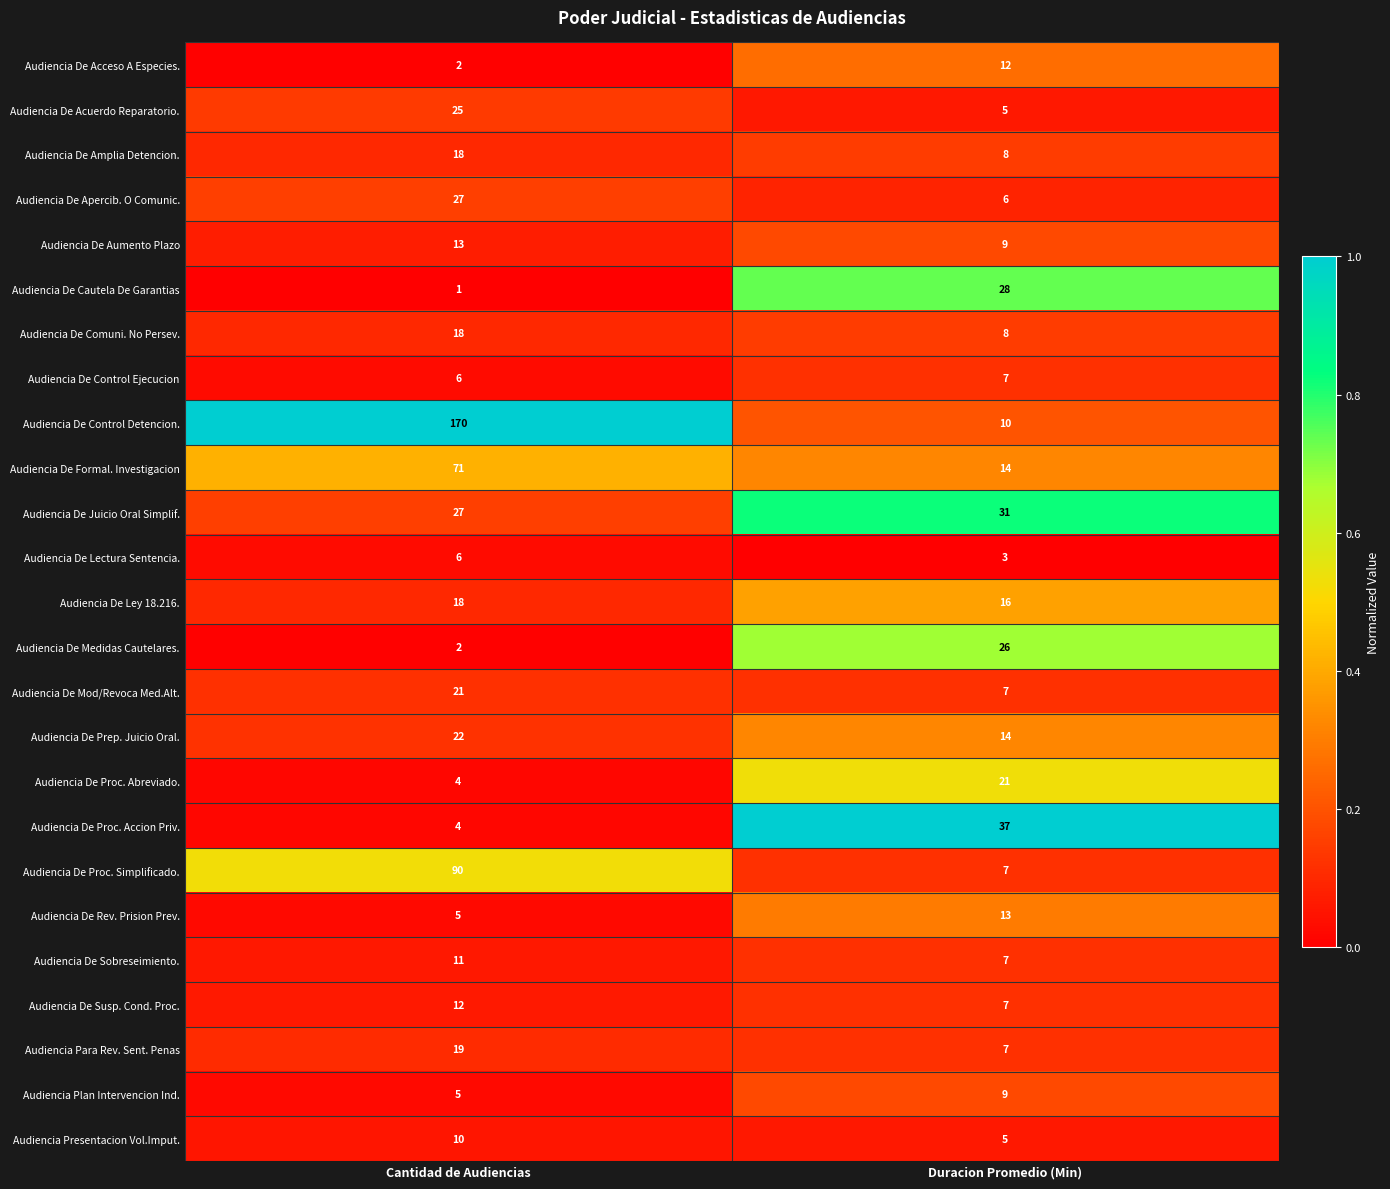

At which label is Audiencia De Cautela De Garantias closest to 14?

Cantidad de Audiencias